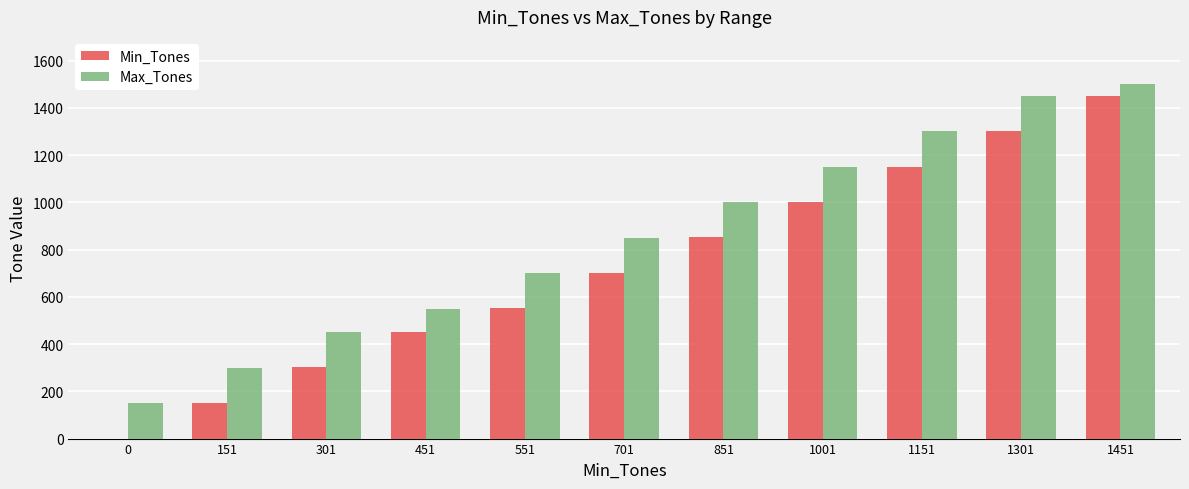

Reading right to left, extract all data points from this chart.

Min_Tones: 1451	1301	1151	1001	851	701	551	451	301	151	0
Max_Tones: 1500	1450	1300	1150	1000	850	700	550	450	300	150